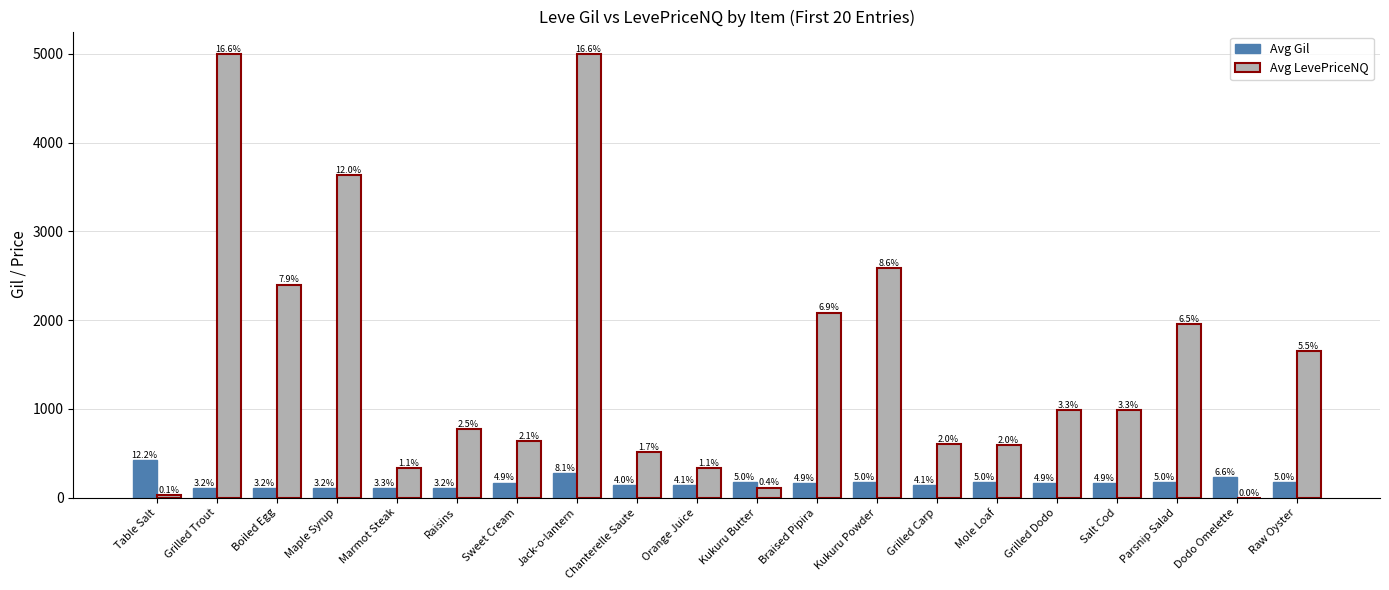

What are all the series names shown in the legend?

Avg Gil, Avg LevePriceNQ